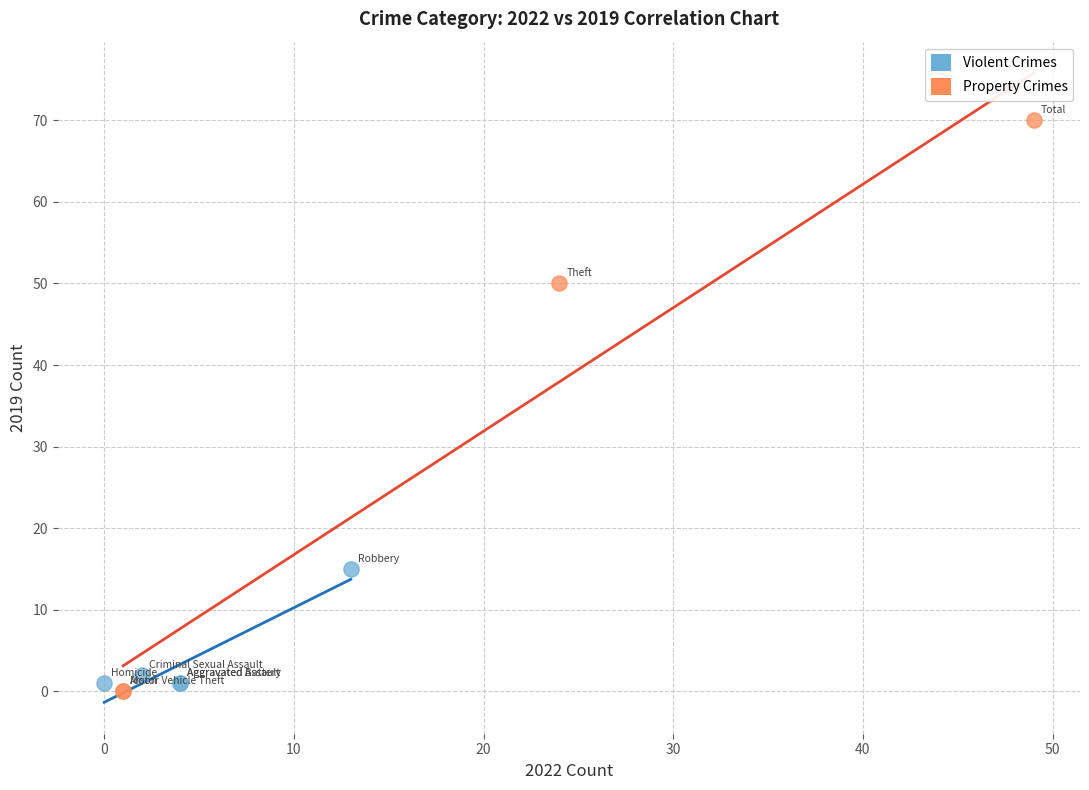

Which series contains the lowest Y value?

Property Crimes